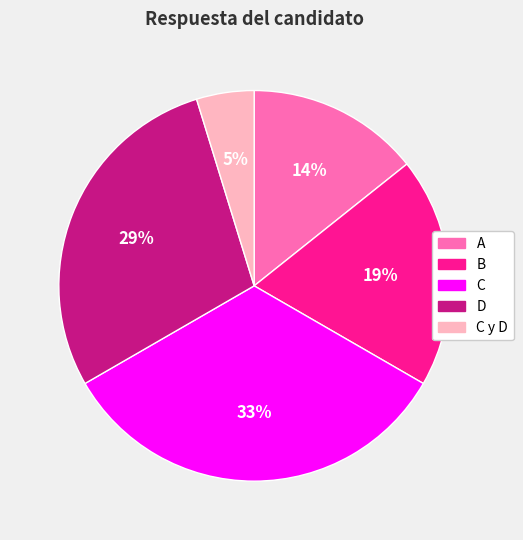

Count the number of slices in the pie.

5